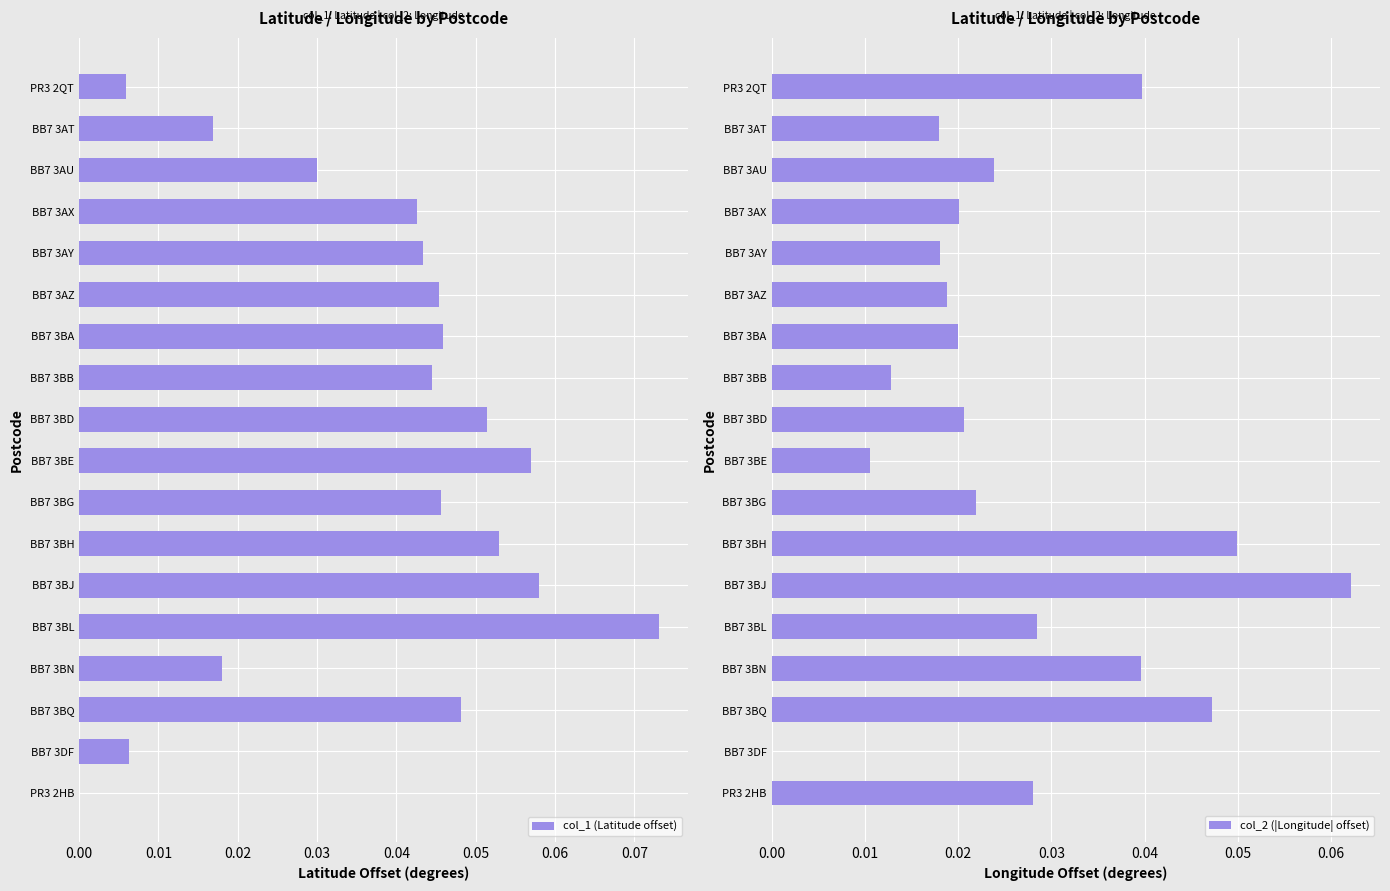

How many bars are there in each group?

2